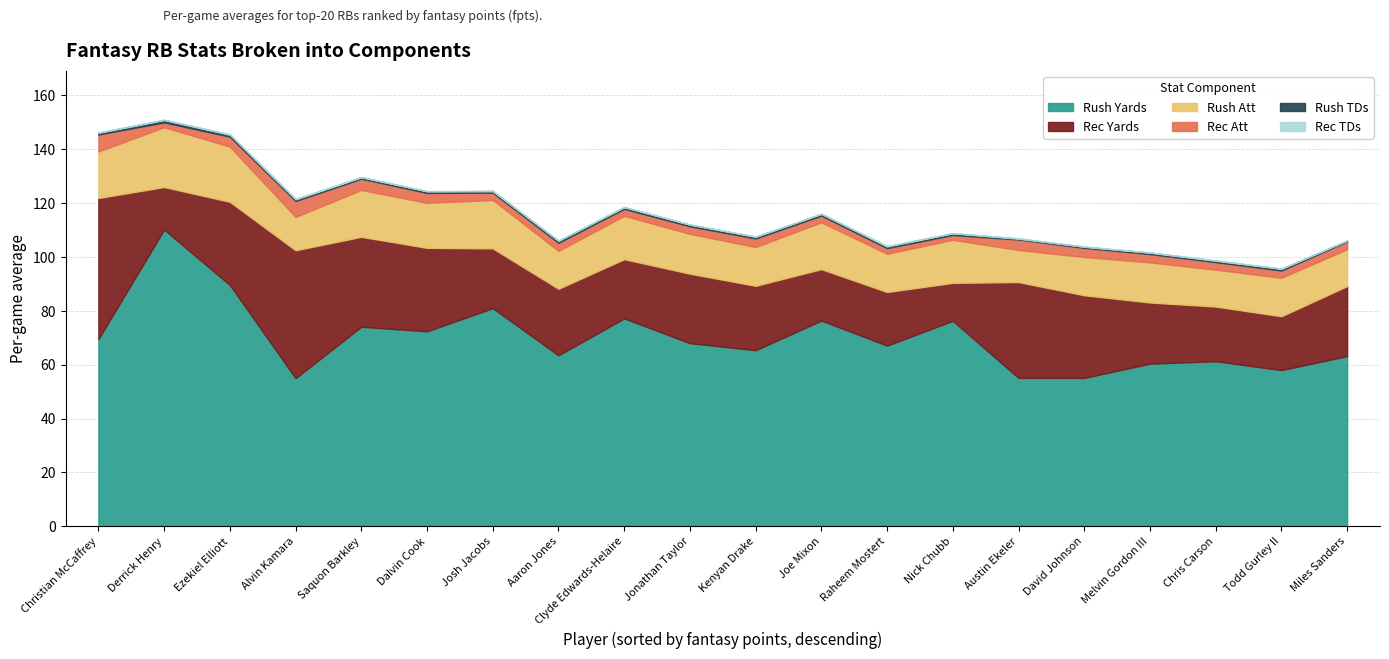

What is the difference between the rush_tds values at Aaron Jones and Chris Carson?

0.2